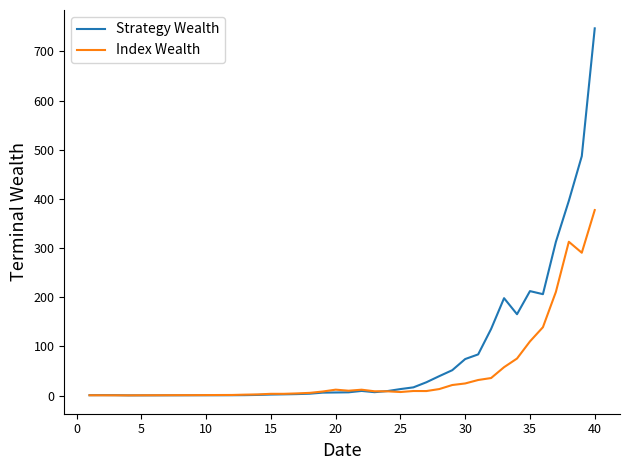

Which series has the largest total across all categories?

Strategy Wealth